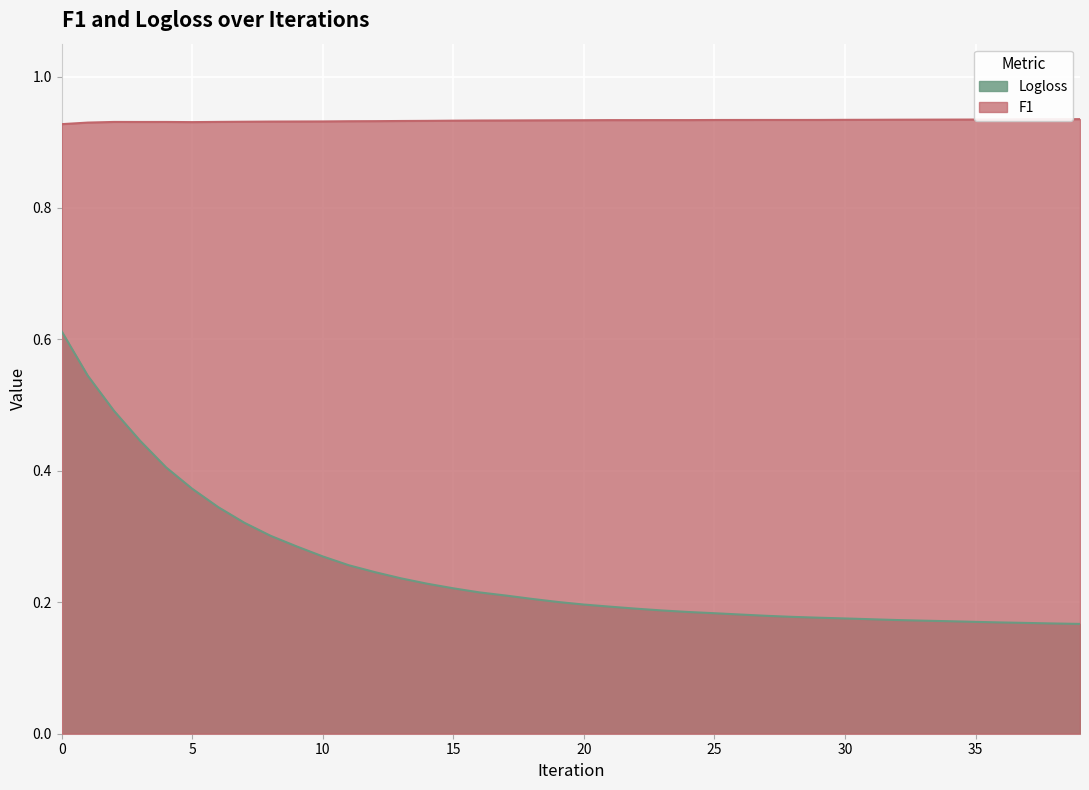

Where is the first local maximum for F1?

2